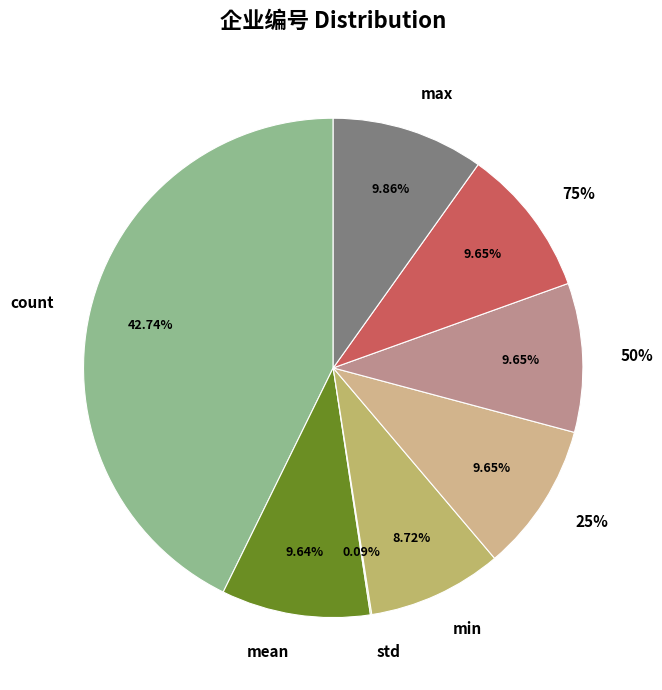

Combined, what portion of the pie is 25% and count?

52.4%